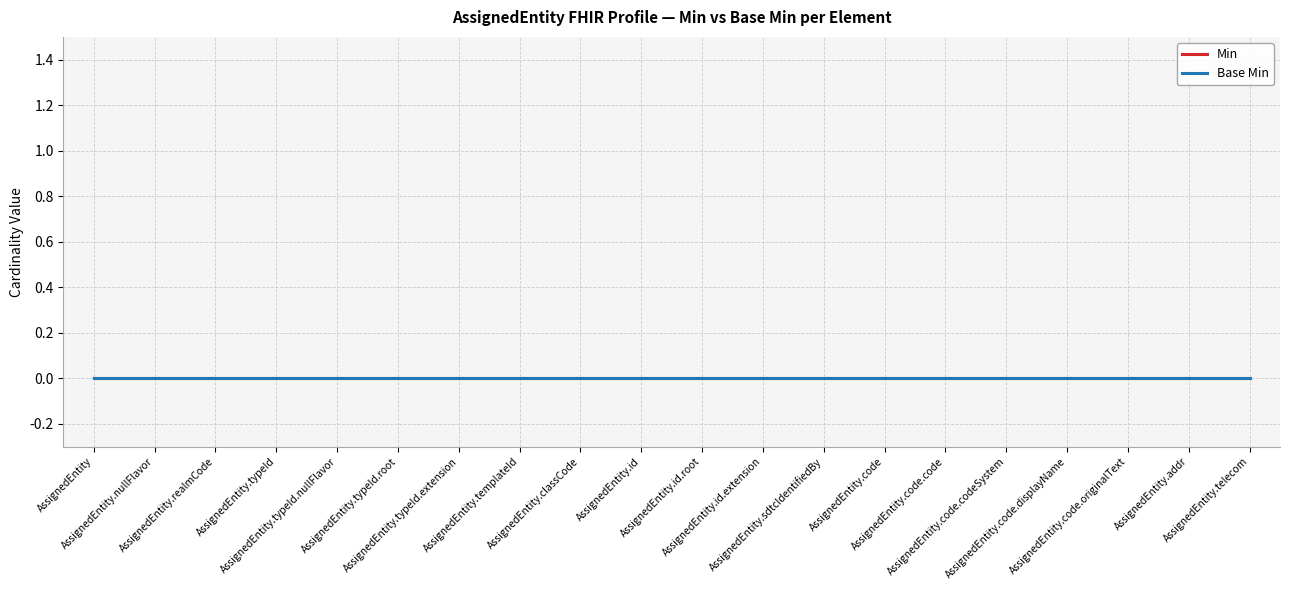

Which category has the lowest value across all series?

AssignedEntity.nullFlavor